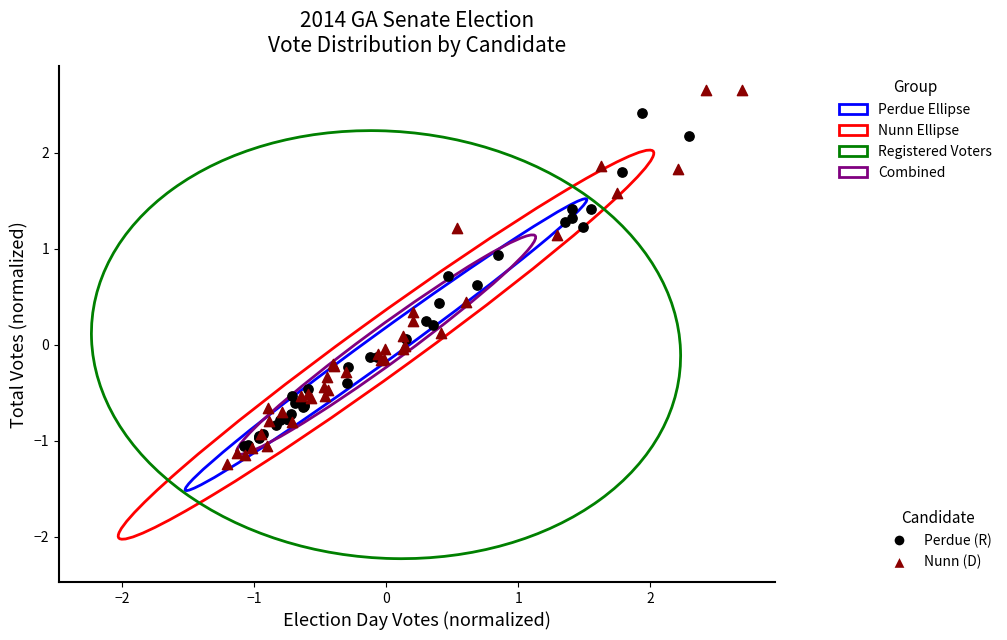

Which series has the largest Y range (max minus min)?

Nunn (D)